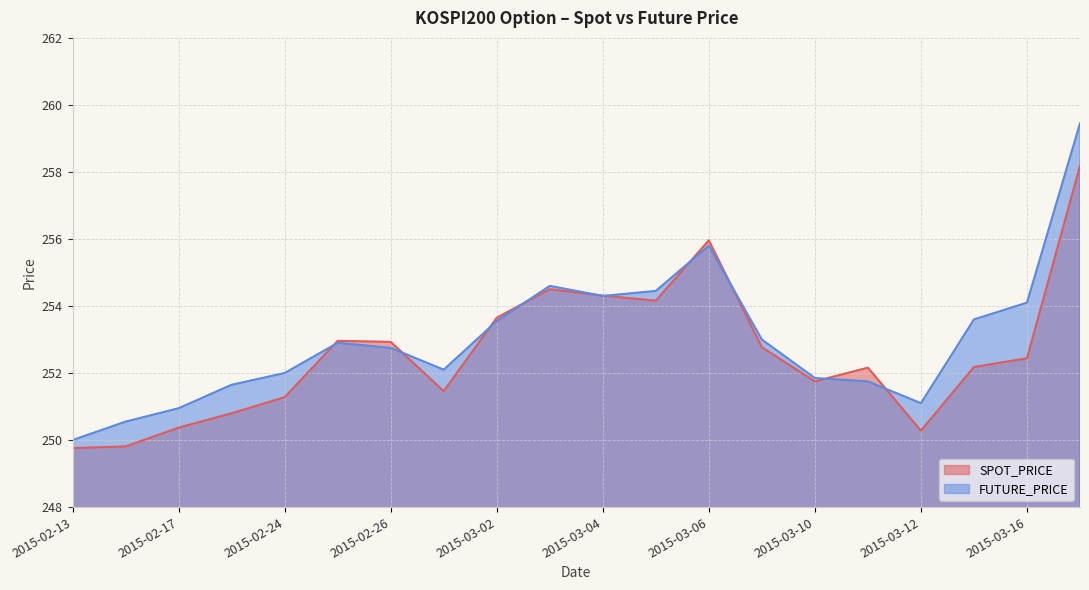

At which category does the chart reach its minimum across all series?

2015-02-13